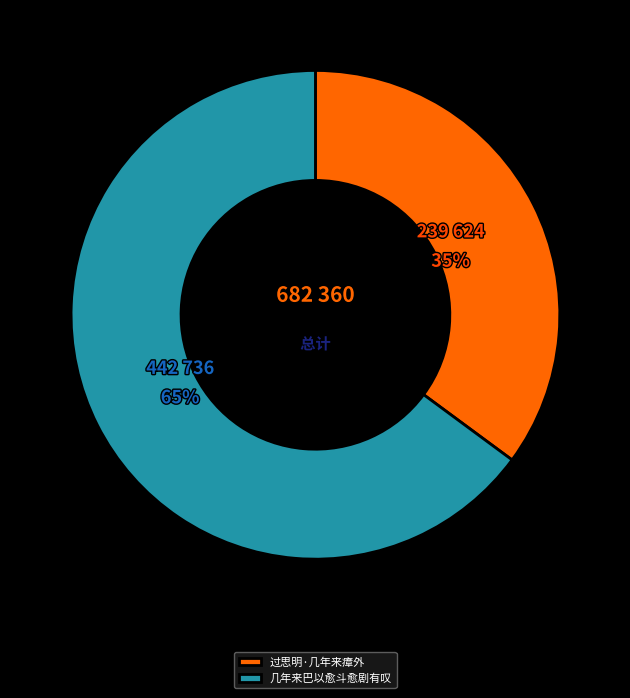

Combined, do 几年来巴以愈斗愈剧有叹 and 过思明·几年来瘴外 account for over 50%?

Yes